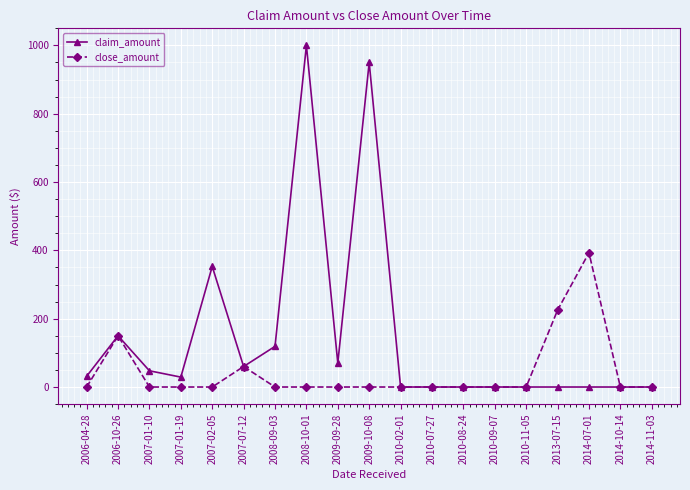

At which label does close_amount reach its peak?

2014-07-01